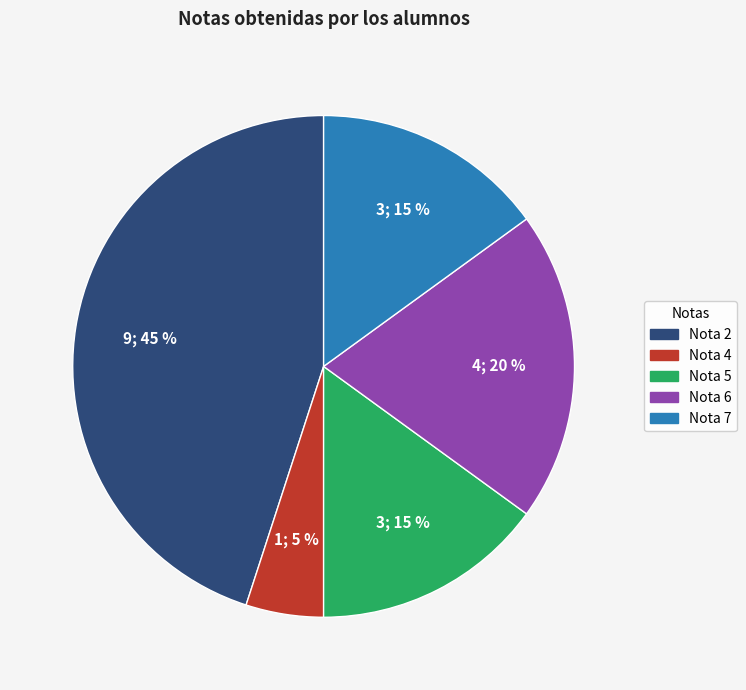

Is there any slice that represents more than half of the pie?

No